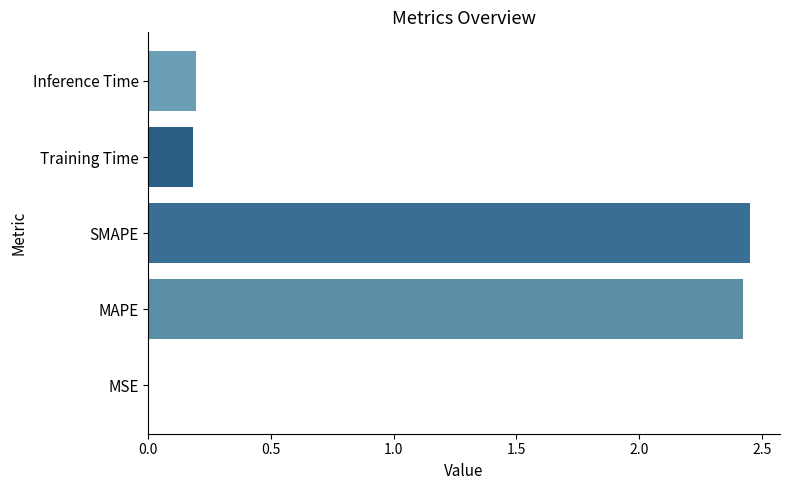

What is the average value?

1.0